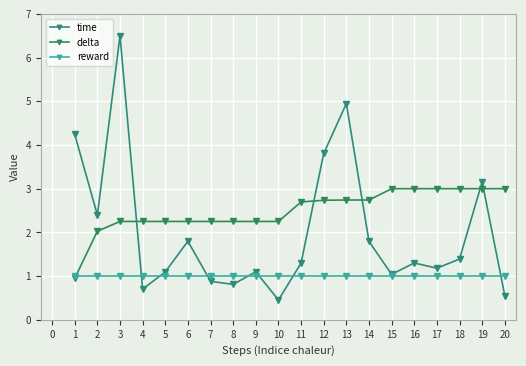

What are all the series names shown in the legend?

time, delta, reward